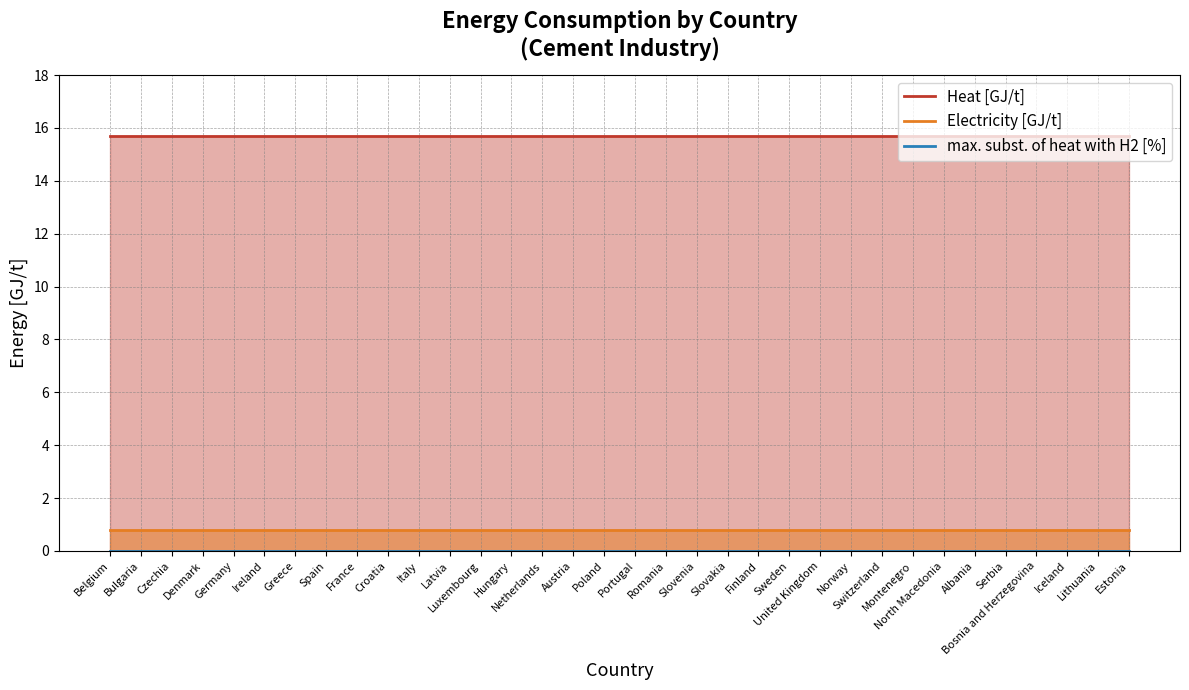

What is the difference between the highest and lowest values at Greece?

15.7